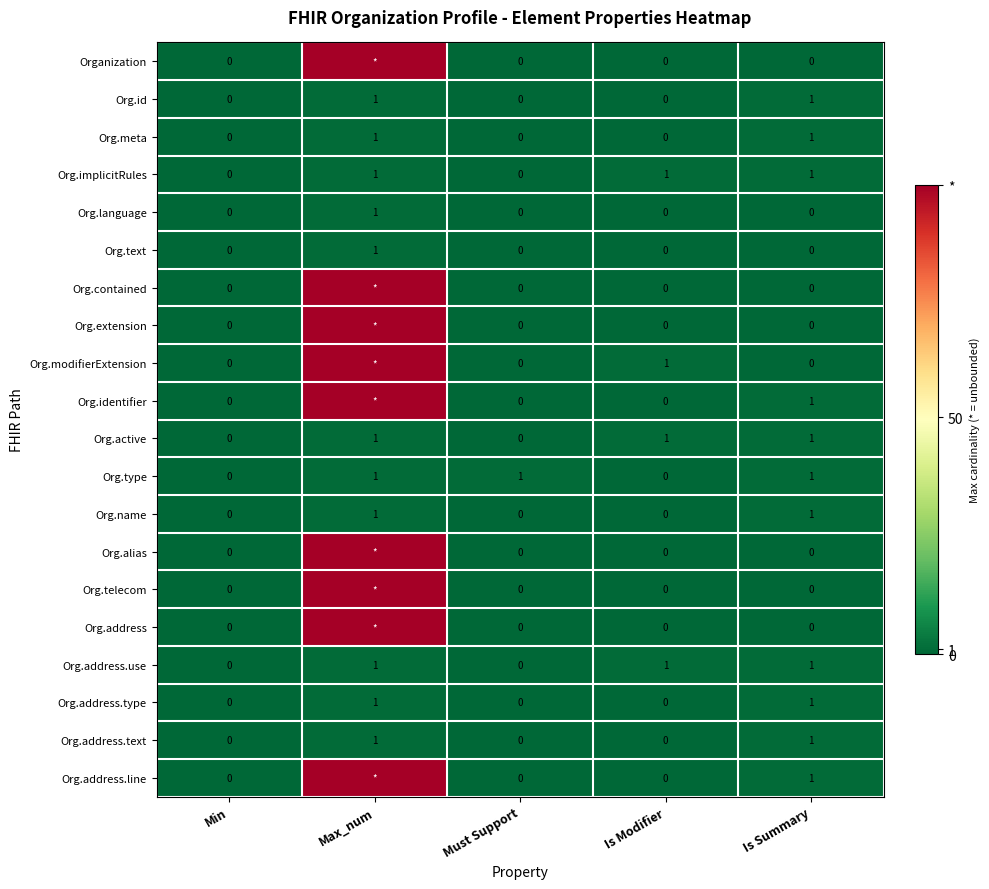

How many Org.implicitRules values are between 0 and 1?

5